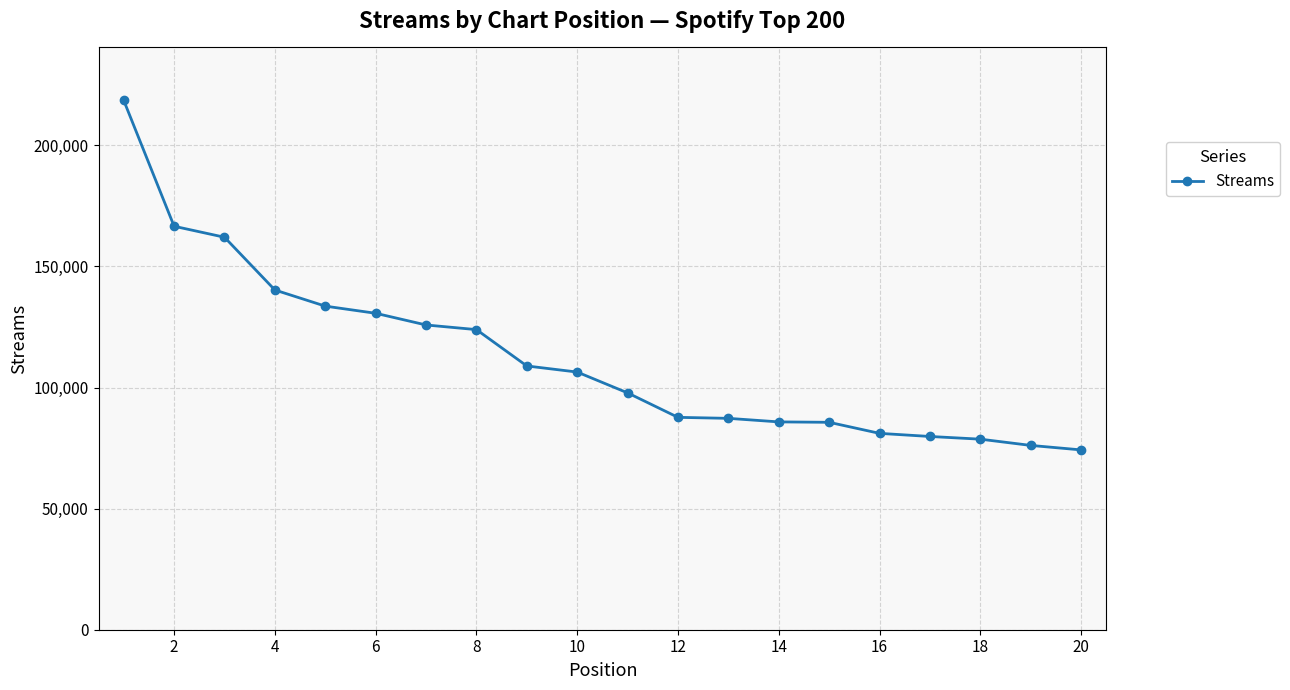

How many lines are shown in the chart?

1